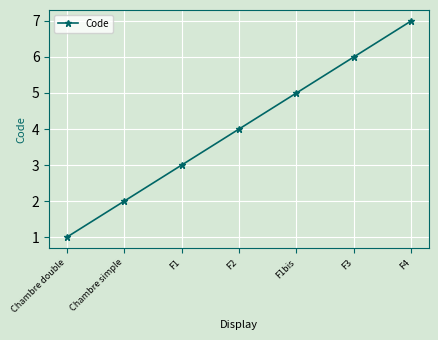

True or false: the data shows 9 at F3.

False